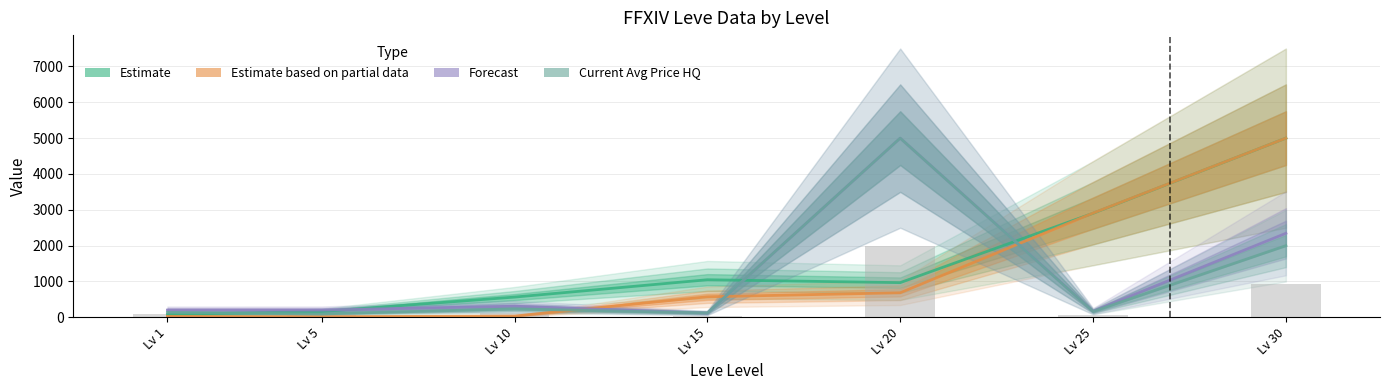

What is the sum of the Leve EXP values at Lv 5 and Lv 30?

5161.3